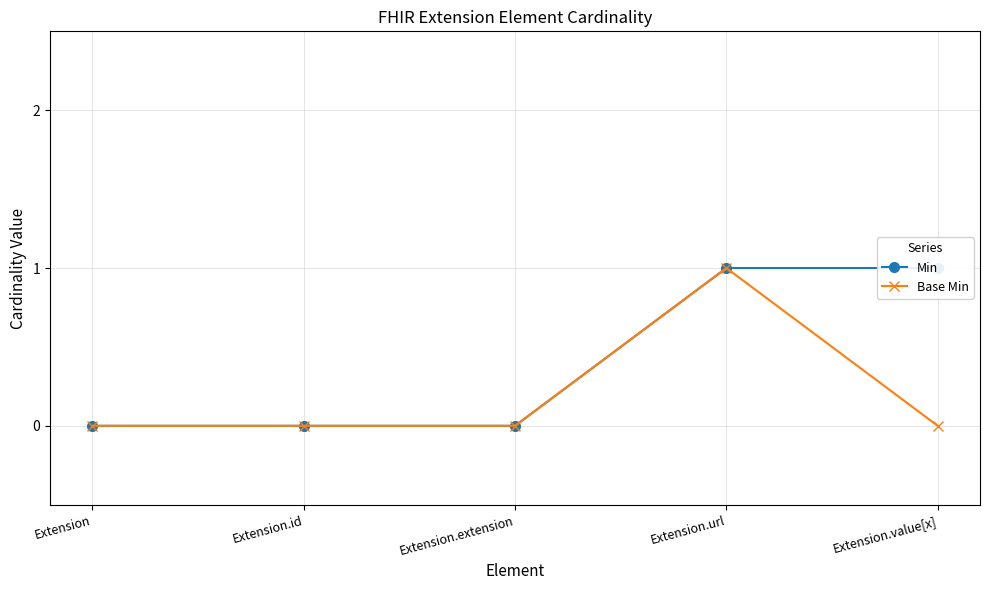

Count the Min values in the range 0 to 1.

5